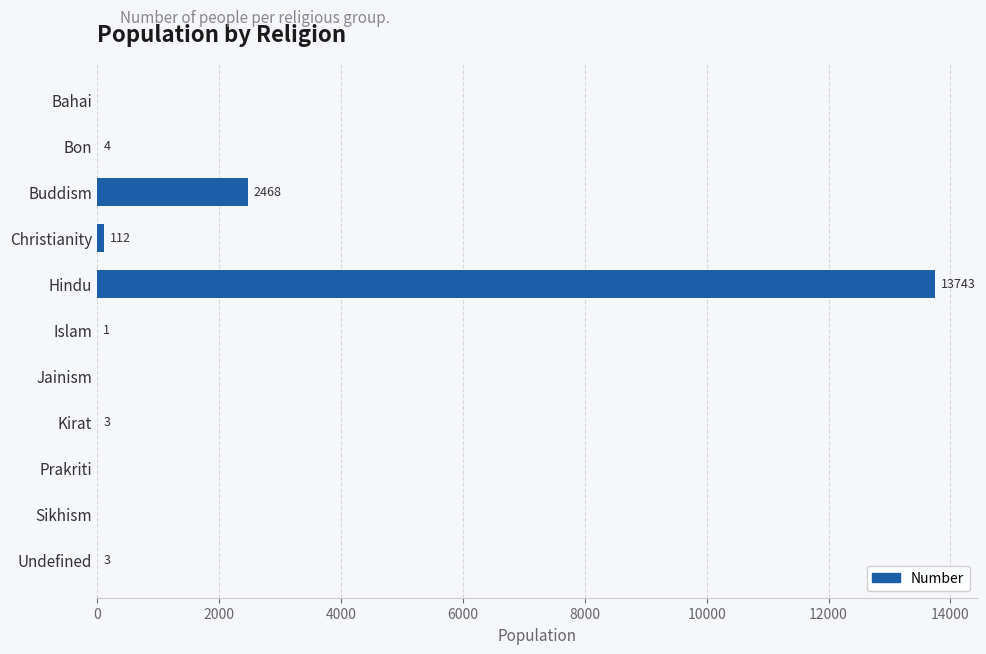

Reading top to bottom, what are all the values shown in this chart?

Bahai=0	Bon=4	Buddism=2468	Christianity=112	Hindu=13743	Islam=1	Jainism=0	Kirat=3	Prakriti=0	Sikhism=0	Undefined=3